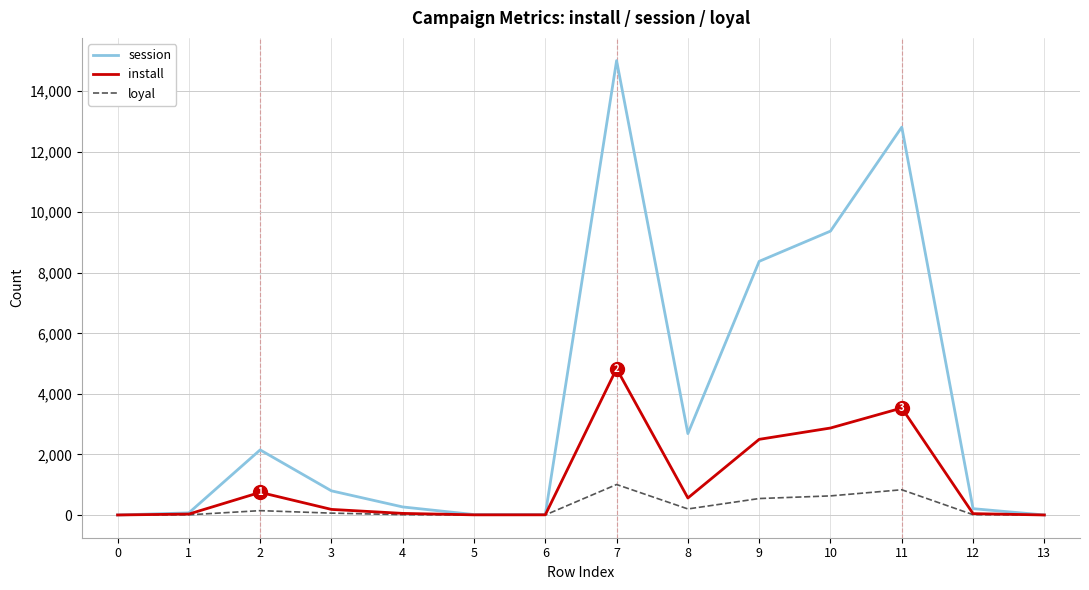

How many interior local peaks does the session series have?

3